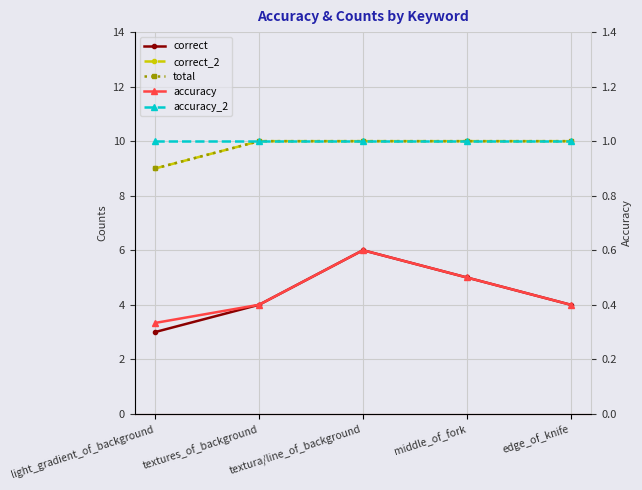

Which series has the largest range (max minus min)?

correct